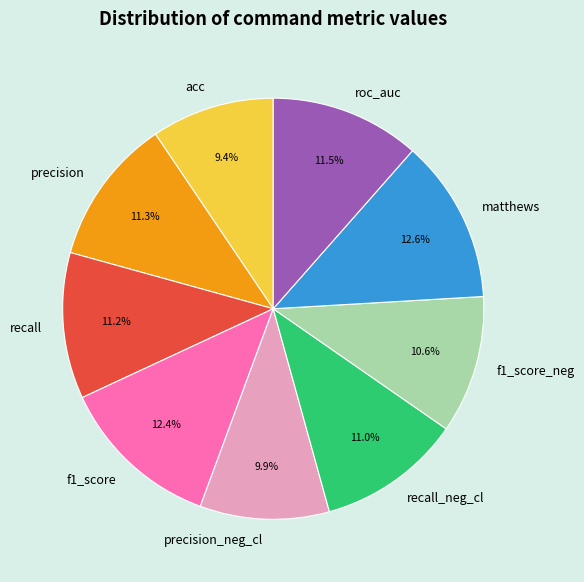

What percentage is the recall slice, to the nearest percent?

11%